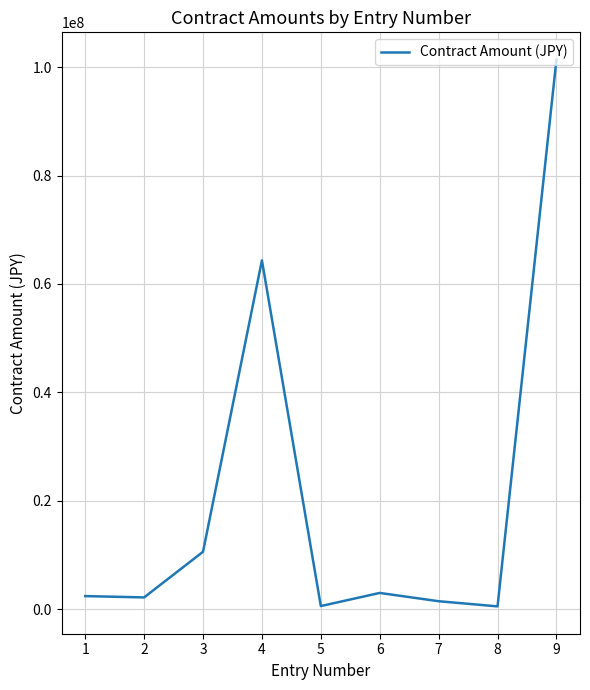

What is the maximum value shown in the chart?

101365000